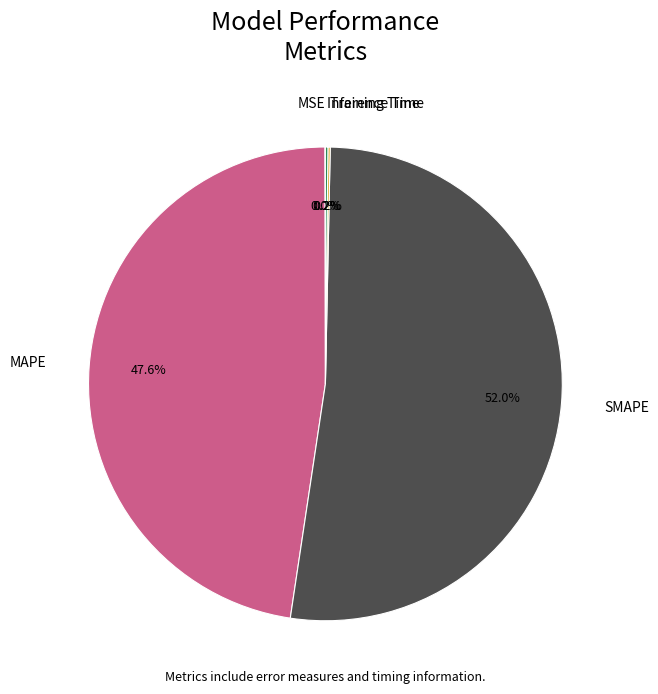

What is the largest slice in the pie chart?

SMAPE